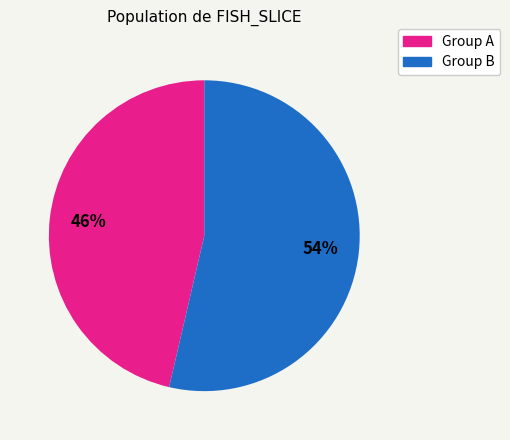

Is there any slice that represents more than half of the pie?

Yes